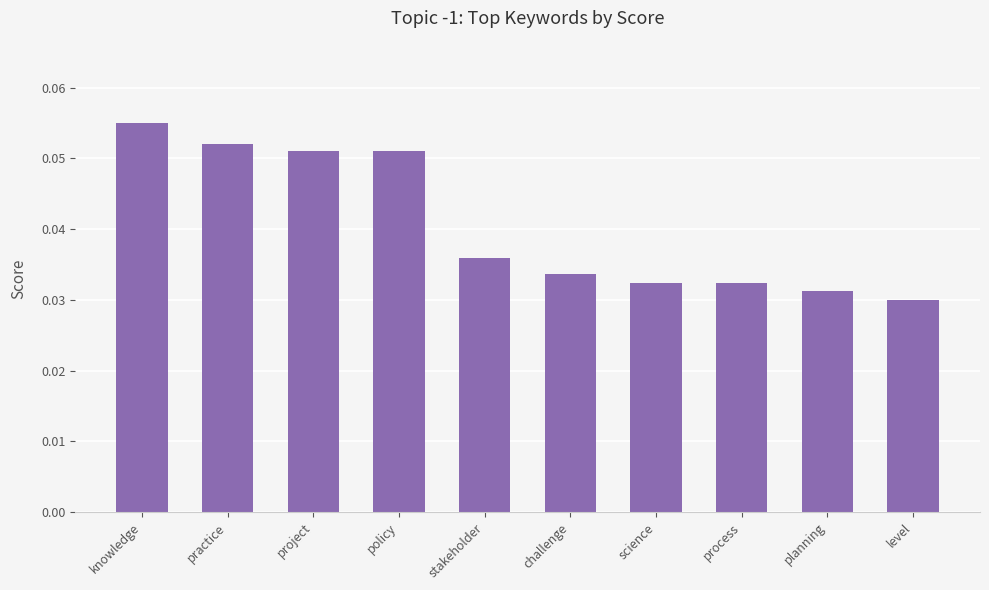

What is the label of the 3rd bar from the right?

process